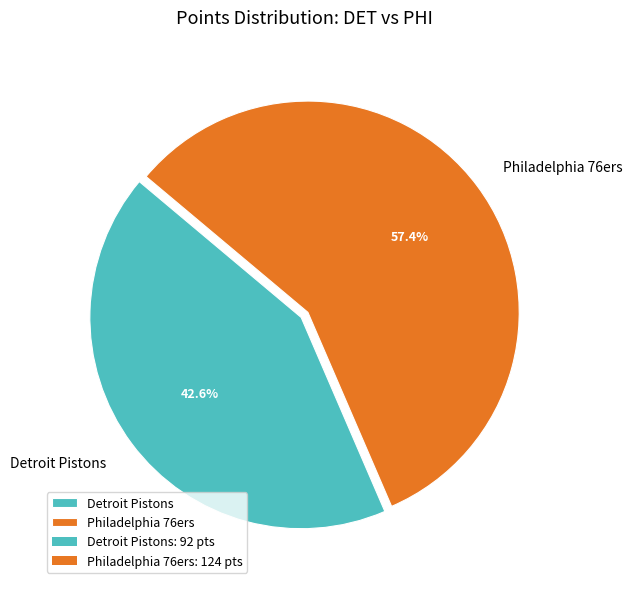

How much of the chart is everything except Detroit Pistons?

57.4%